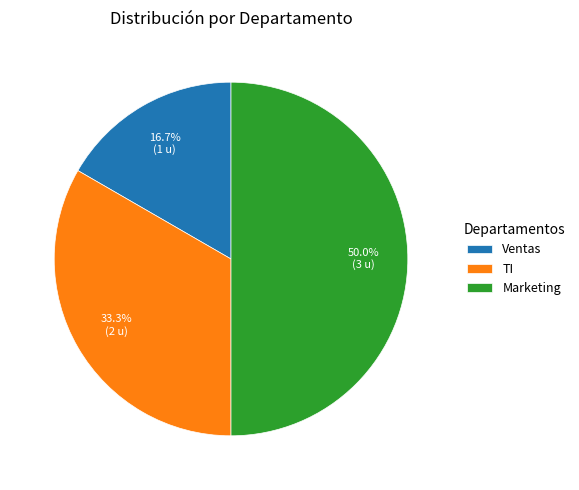

To the nearest percent, what is the difference between the largest and smallest slice percentages?

33%